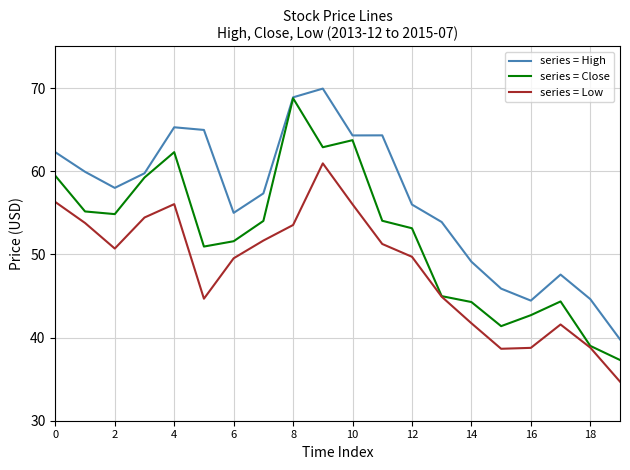

Rank the series by their average value, from lowest to highest.

series = Low, series = Close, series = High